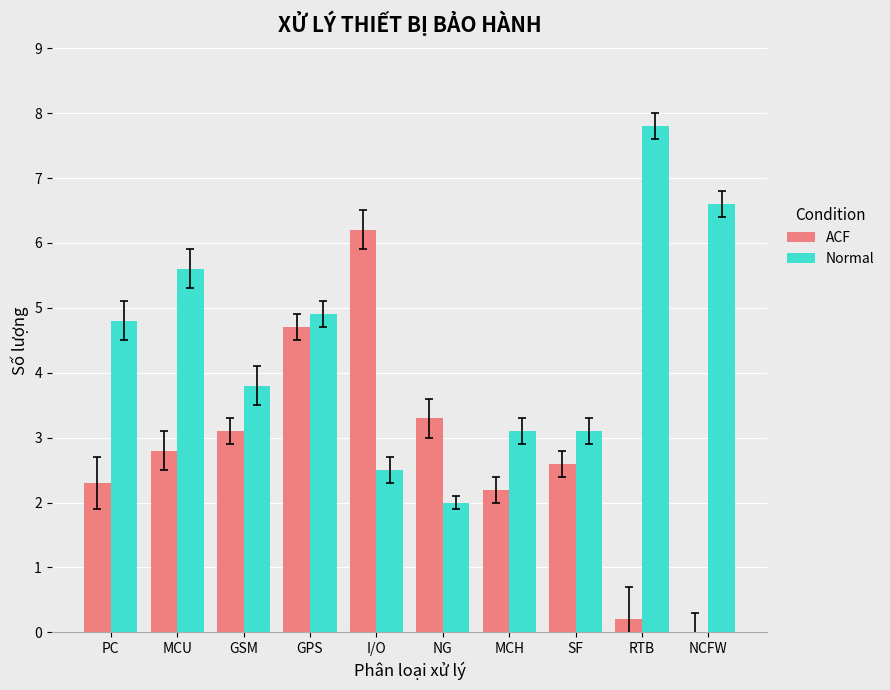

The value of ACF at SF is 4.5. True or false?

False